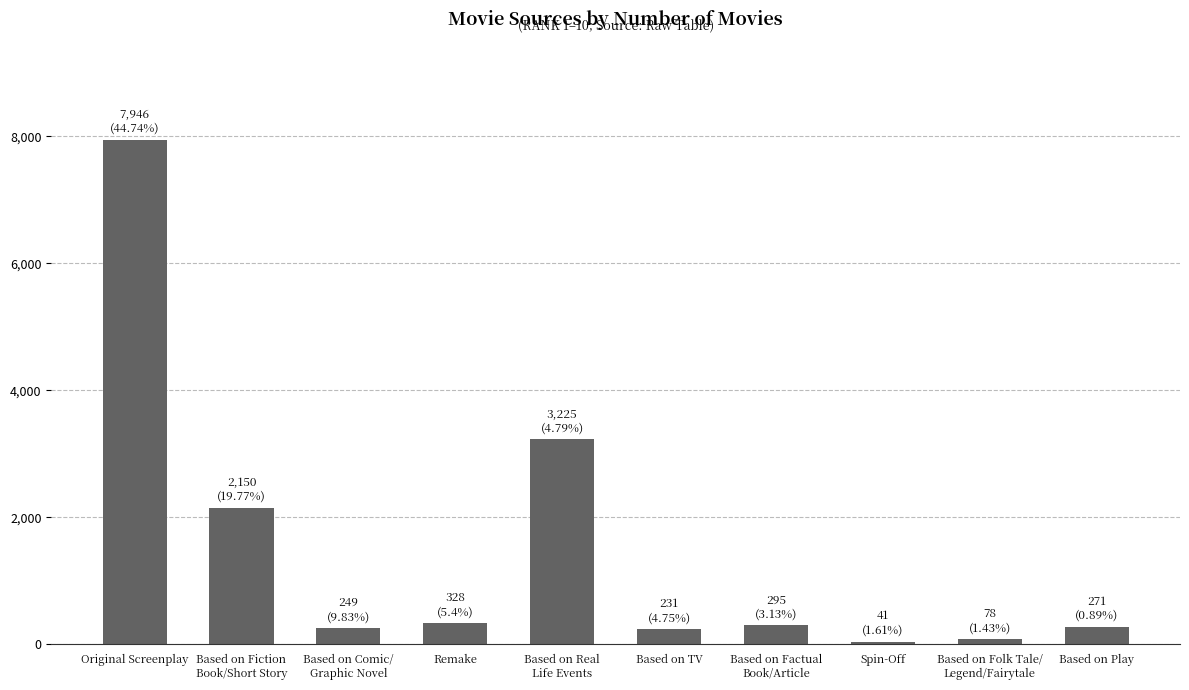

What is the average value?

1481